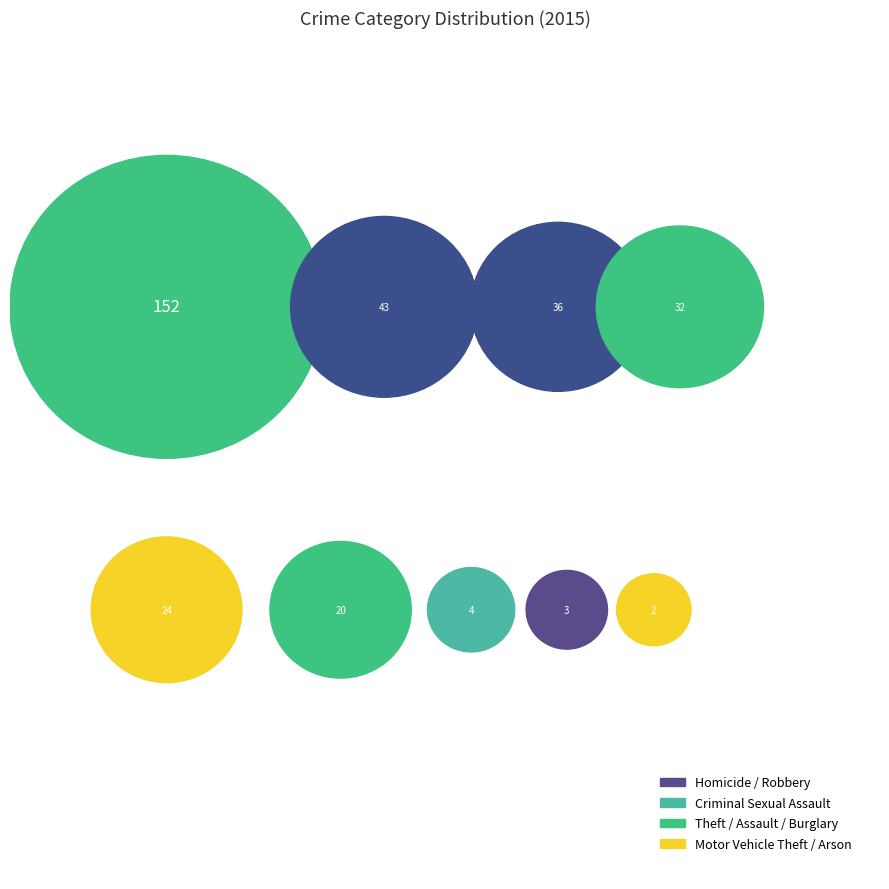

To the nearest percent, what is the average slice percentage?

11%